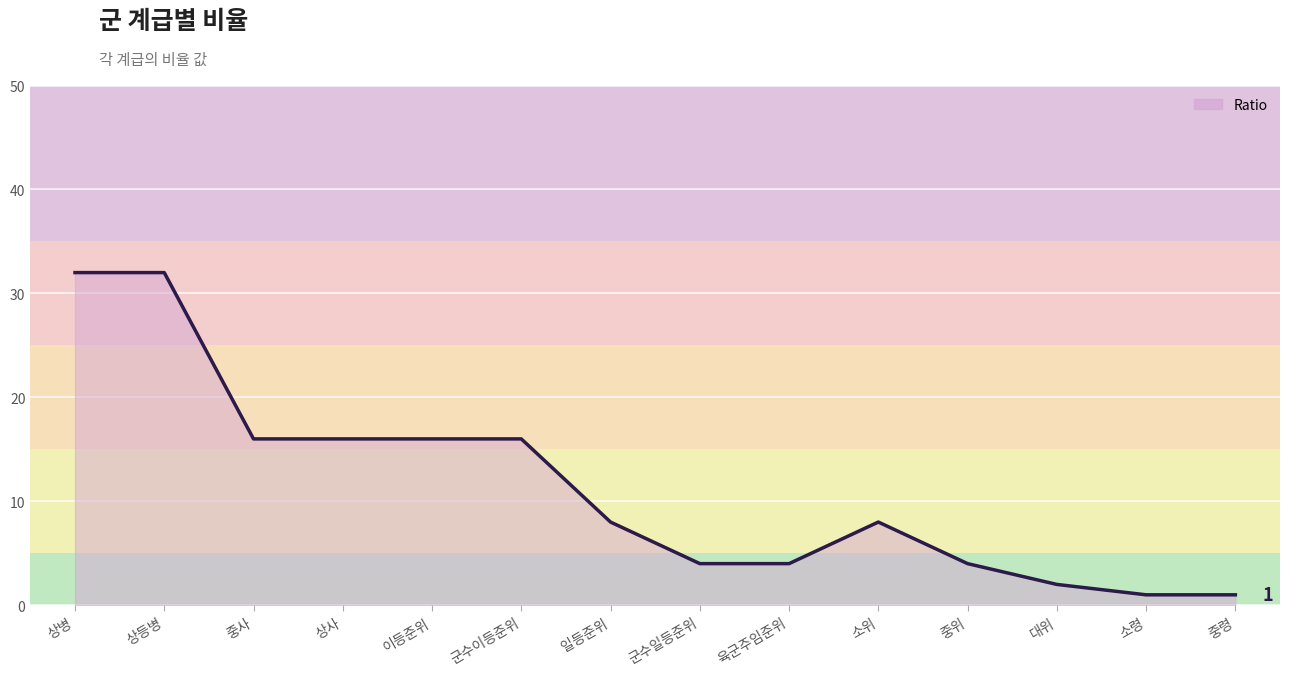

What is the change in value from 중사 to 군수일등준위?

-12